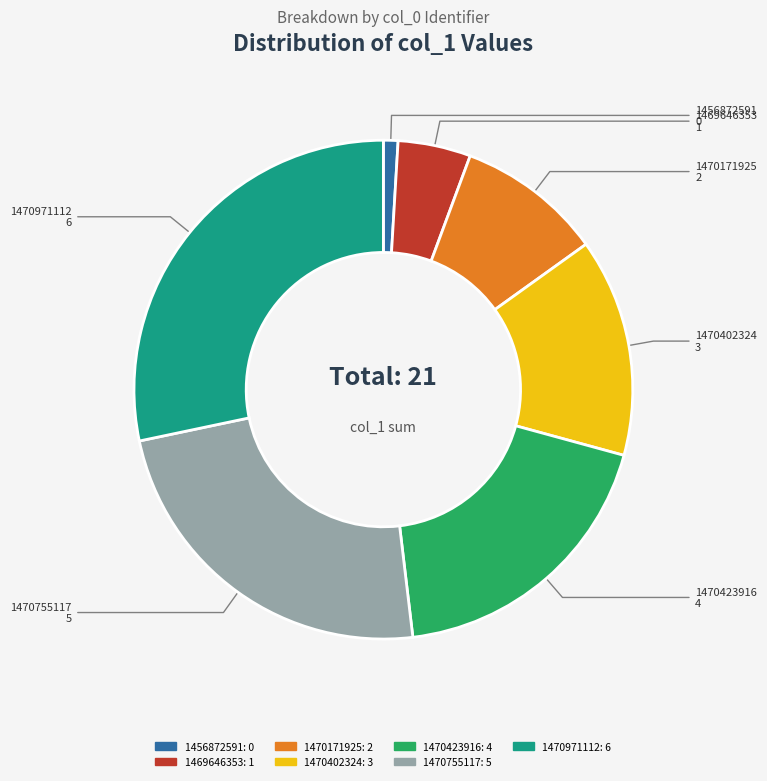

Which category has the smallest portion of the pie?

1456872591